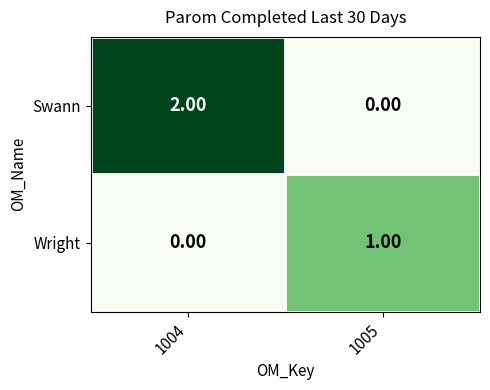

Is the value of Wright at 1005 greater than the value of Swann at 1005?

Yes